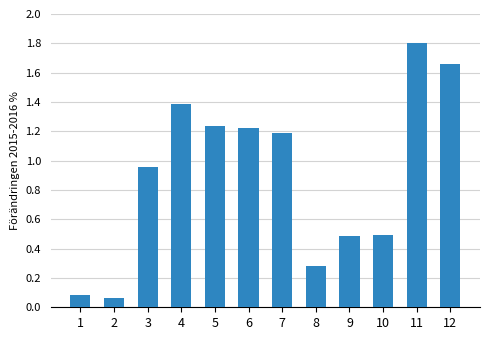

What is the maximum value shown in the chart?

1.8